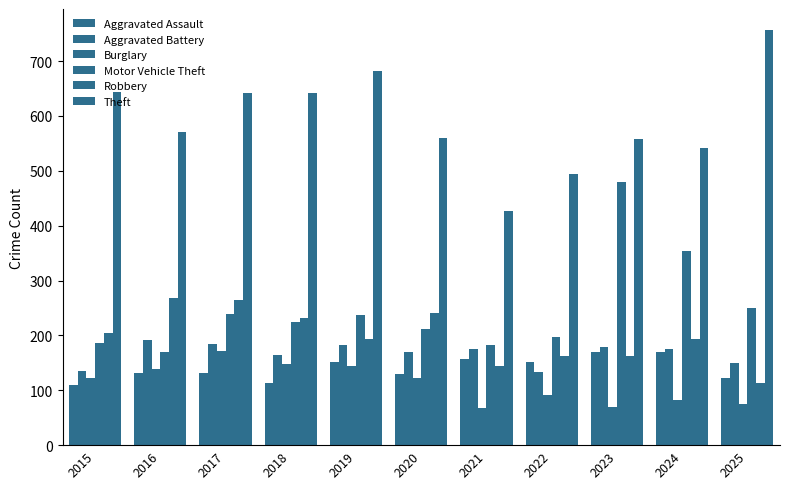

What is the sum of the Robbery values at 2020 and 2024?

433